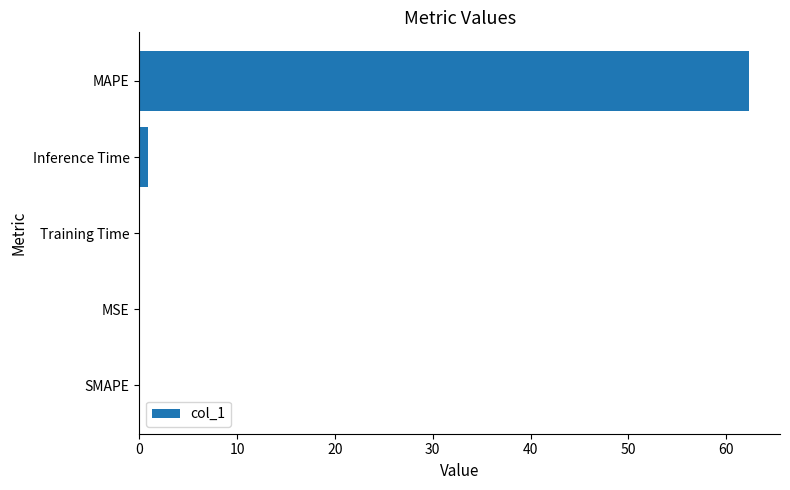

True or false: the data shows 0.0 at MSE.

True